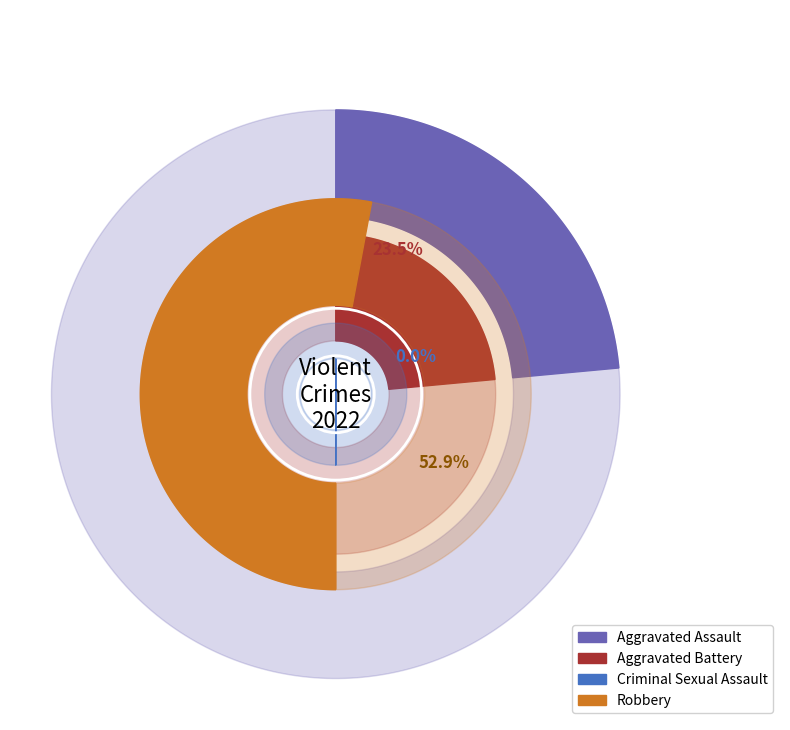

Do Aggravated Assault and Aggravated Battery together represent more than half of the pie?

No